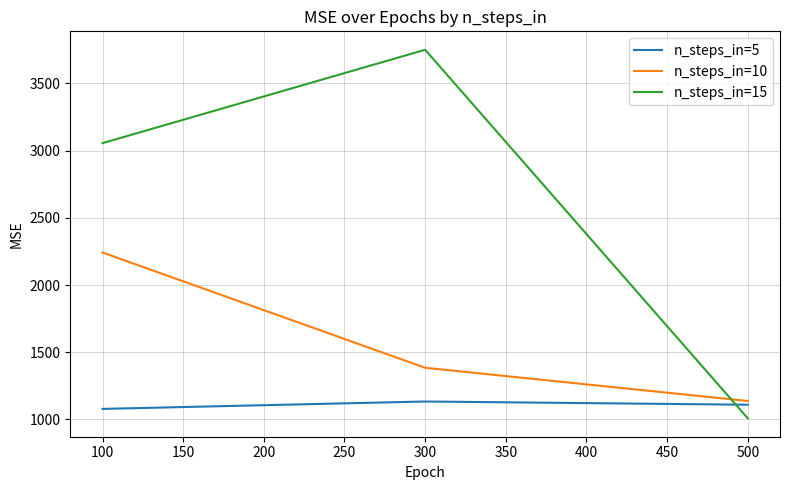

What is the maximum value for n_steps_in=15?

3751